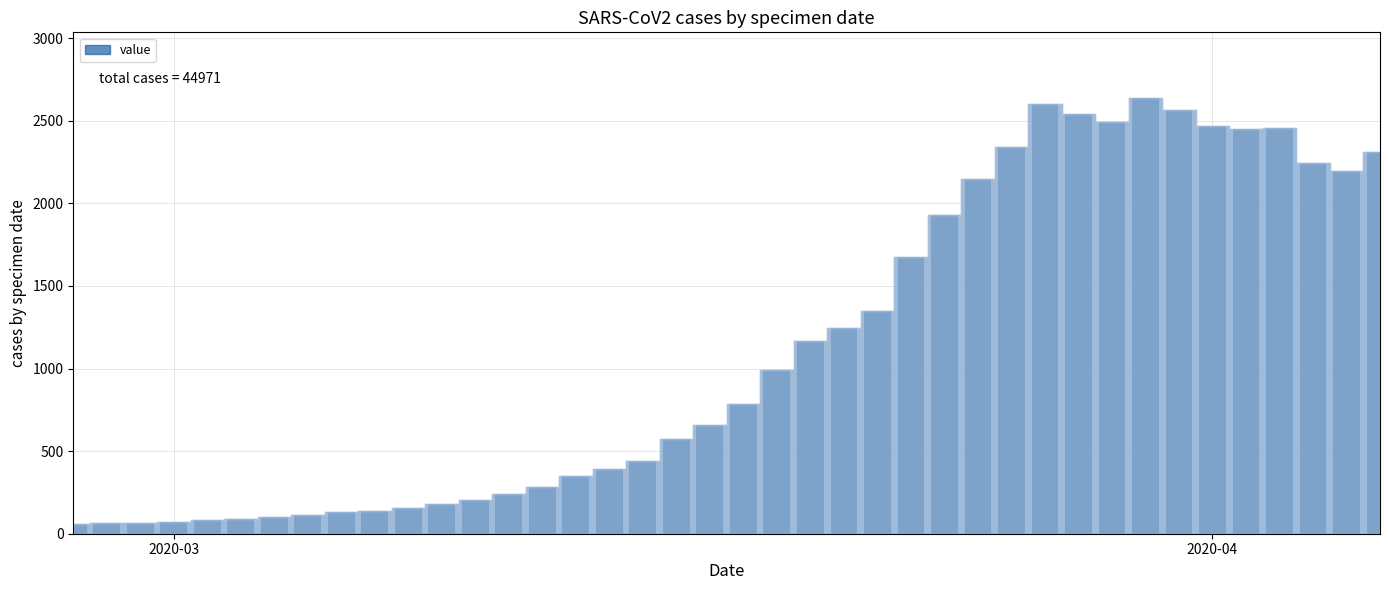

What is the greatest value displayed?

2639